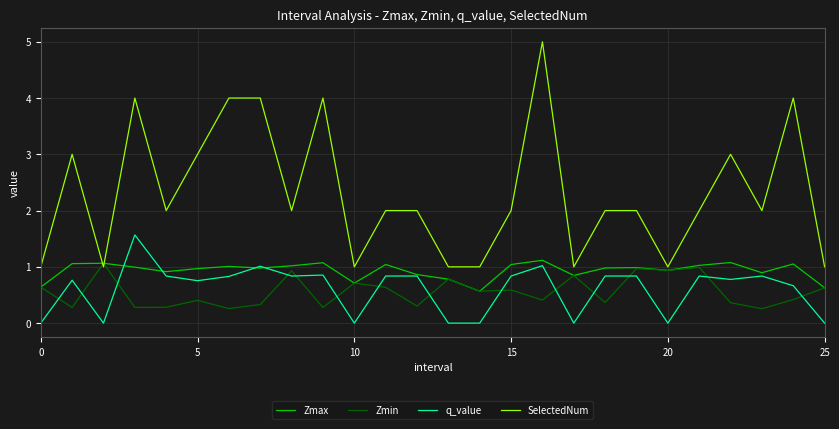

How many lines are shown in the chart?

4